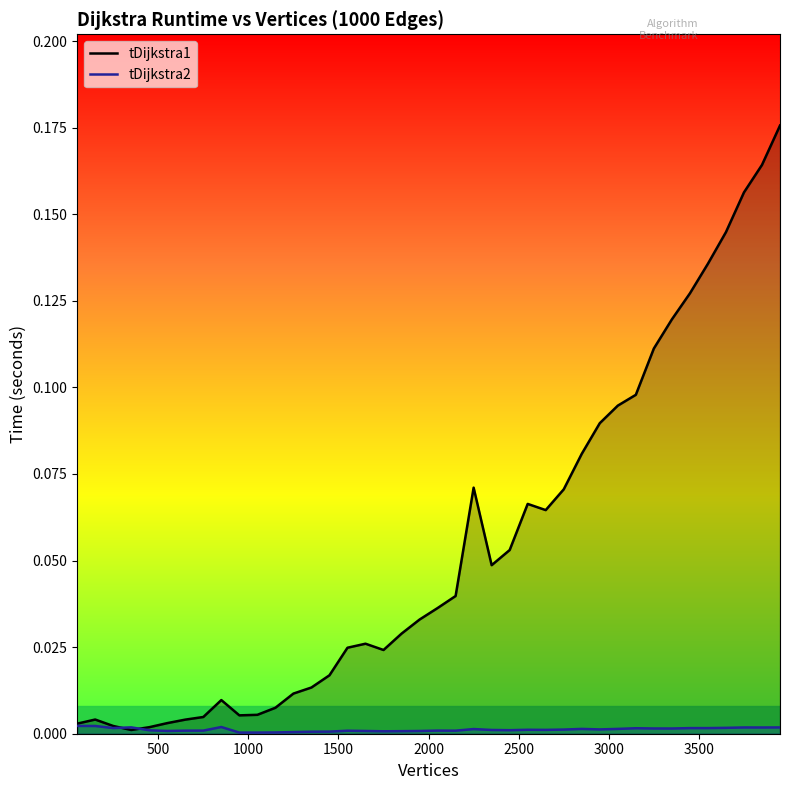

Which series has the largest total across all categories?

tDijkstra1